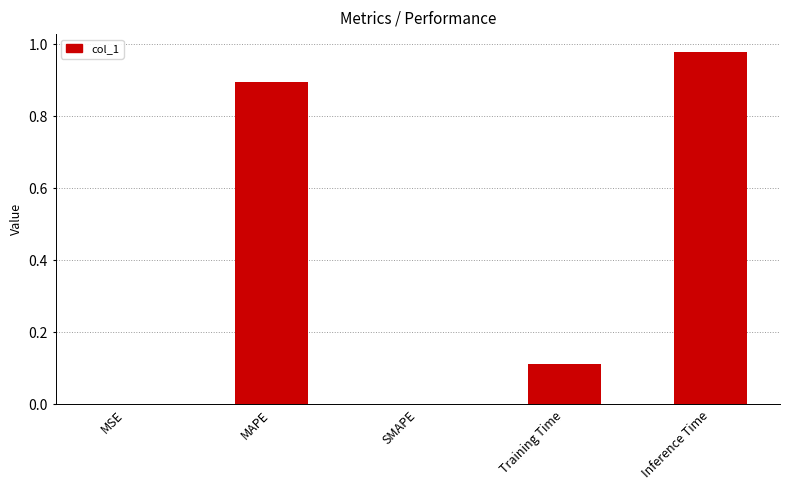

Which label corresponds to the largest value in the chart?

Inference Time